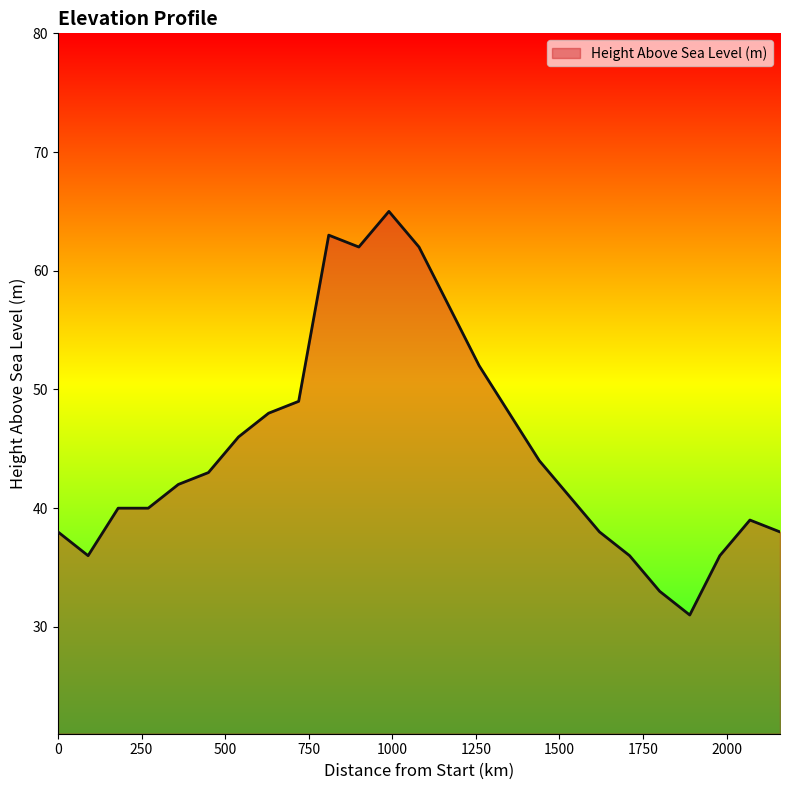

What is the maximum value shown in the chart?

65